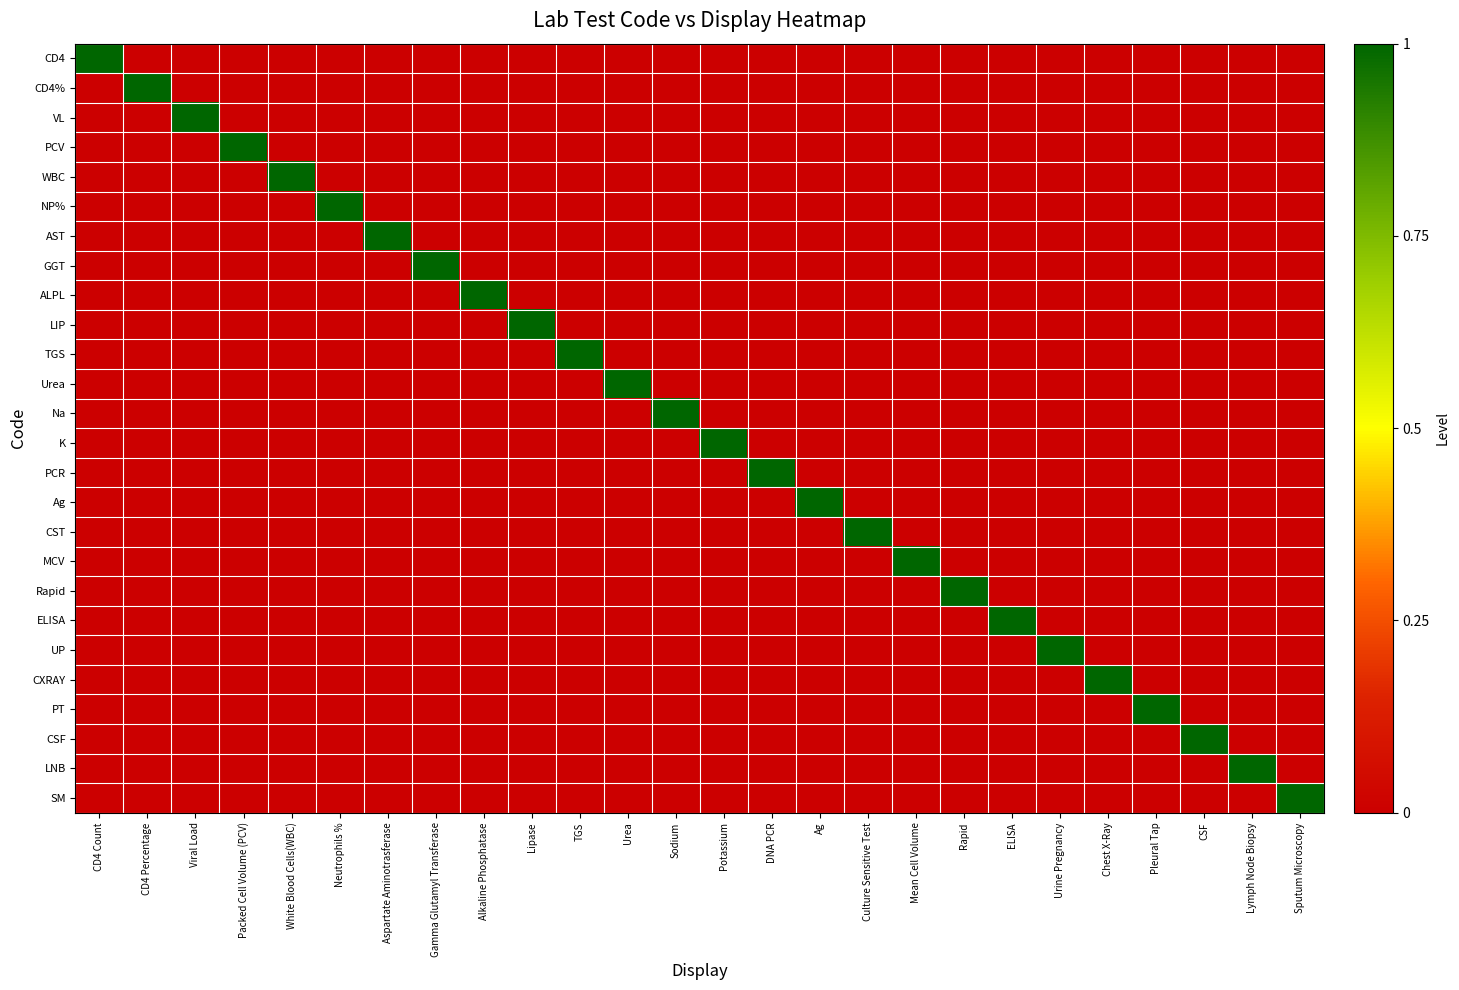

Reading left to right, extract all data points from this chart.

CD4: CD4 Count=1	CD4 Percentage=0	Viral Load=0	Packed Cell Volume (PCV)=0	White Blood Cells(WBC)=0	Neutrophils %=0	Aspartate Aminotrasferase=0	Gamma Glutamyl Transferase=0	Alkaline Phosphatase=0	Lipase=0	TGS=0	Urea=0	Sodium=0	Potassium=0	DNA PCR=0	Ag=0	Culture Sensitive Test=0	Mean Cell Volume=0	Rapid=0	ELISA=0	Urine Pregnancy=0	Chest X-Ray=0	Pleural Tap=0	CSF=0	Lymph Node Biopsy=0	Sputum Microscopy=0
CD4%: CD4 Count=0	CD4 Percentage=1	Viral Load=0	Packed Cell Volume (PCV)=0	White Blood Cells(WBC)=0	Neutrophils %=0	Aspartate Aminotrasferase=0	Gamma Glutamyl Transferase=0	Alkaline Phosphatase=0	Lipase=0	TGS=0	Urea=0	Sodium=0	Potassium=0	DNA PCR=0	Ag=0	Culture Sensitive Test=0	Mean Cell Volume=0	Rapid=0	ELISA=0	Urine Pregnancy=0	Chest X-Ray=0	Pleural Tap=0	CSF=0	Lymph Node Biopsy=0	Sputum Microscopy=0
VL: CD4 Count=0	CD4 Percentage=0	Viral Load=1	Packed Cell Volume (PCV)=0	White Blood Cells(WBC)=0	Neutrophils %=0	Aspartate Aminotrasferase=0	Gamma Glutamyl Transferase=0	Alkaline Phosphatase=0	Lipase=0	TGS=0	Urea=0	Sodium=0	Potassium=0	DNA PCR=0	Ag=0	Culture Sensitive Test=0	Mean Cell Volume=0	Rapid=0	ELISA=0	Urine Pregnancy=0	Chest X-Ray=0	Pleural Tap=0	CSF=0	Lymph Node Biopsy=0	Sputum Microscopy=0
PCV: CD4 Count=0	CD4 Percentage=0	Viral Load=0	Packed Cell Volume (PCV)=1	White Blood Cells(WBC)=0	Neutrophils %=0	Aspartate Aminotrasferase=0	Gamma Glutamyl Transferase=0	Alkaline Phosphatase=0	Lipase=0	TGS=0	Urea=0	Sodium=0	Potassium=0	DNA PCR=0	Ag=0	Culture Sensitive Test=0	Mean Cell Volume=0	Rapid=0	ELISA=0	Urine Pregnancy=0	Chest X-Ray=0	Pleural Tap=0	CSF=0	Lymph Node Biopsy=0	Sputum Microscopy=0
WBC: CD4 Count=0	CD4 Percentage=0	Viral Load=0	Packed Cell Volume (PCV)=0	White Blood Cells(WBC)=1	Neutrophils %=0	Aspartate Aminotrasferase=0	Gamma Glutamyl Transferase=0	Alkaline Phosphatase=0	Lipase=0	TGS=0	Urea=0	Sodium=0	Potassium=0	DNA PCR=0	Ag=0	Culture Sensitive Test=0	Mean Cell Volume=0	Rapid=0	ELISA=0	Urine Pregnancy=0	Chest X-Ray=0	Pleural Tap=0	CSF=0	Lymph Node Biopsy=0	Sputum Microscopy=0
NP%: CD4 Count=0	CD4 Percentage=0	Viral Load=0	Packed Cell Volume (PCV)=0	White Blood Cells(WBC)=0	Neutrophils %=1	Aspartate Aminotrasferase=0	Gamma Glutamyl Transferase=0	Alkaline Phosphatase=0	Lipase=0	TGS=0	Urea=0	Sodium=0	Potassium=0	DNA PCR=0	Ag=0	Culture Sensitive Test=0	Mean Cell Volume=0	Rapid=0	ELISA=0	Urine Pregnancy=0	Chest X-Ray=0	Pleural Tap=0	CSF=0	Lymph Node Biopsy=0	Sputum Microscopy=0
AST: CD4 Count=0	CD4 Percentage=0	Viral Load=0	Packed Cell Volume (PCV)=0	White Blood Cells(WBC)=0	Neutrophils %=0	Aspartate Aminotrasferase=1	Gamma Glutamyl Transferase=0	Alkaline Phosphatase=0	Lipase=0	TGS=0	Urea=0	Sodium=0	Potassium=0	DNA PCR=0	Ag=0	Culture Sensitive Test=0	Mean Cell Volume=0	Rapid=0	ELISA=0	Urine Pregnancy=0	Chest X-Ray=0	Pleural Tap=0	CSF=0	Lymph Node Biopsy=0	Sputum Microscopy=0
GGT: CD4 Count=0	CD4 Percentage=0	Viral Load=0	Packed Cell Volume (PCV)=0	White Blood Cells(WBC)=0	Neutrophils %=0	Aspartate Aminotrasferase=0	Gamma Glutamyl Transferase=1	Alkaline Phosphatase=0	Lipase=0	TGS=0	Urea=0	Sodium=0	Potassium=0	DNA PCR=0	Ag=0	Culture Sensitive Test=0	Mean Cell Volume=0	Rapid=0	ELISA=0	Urine Pregnancy=0	Chest X-Ray=0	Pleural Tap=0	CSF=0	Lymph Node Biopsy=0	Sputum Microscopy=0
ALPL: CD4 Count=0	CD4 Percentage=0	Viral Load=0	Packed Cell Volume (PCV)=0	White Blood Cells(WBC)=0	Neutrophils %=0	Aspartate Aminotrasferase=0	Gamma Glutamyl Transferase=0	Alkaline Phosphatase=1	Lipase=0	TGS=0	Urea=0	Sodium=0	Potassium=0	DNA PCR=0	Ag=0	Culture Sensitive Test=0	Mean Cell Volume=0	Rapid=0	ELISA=0	Urine Pregnancy=0	Chest X-Ray=0	Pleural Tap=0	CSF=0	Lymph Node Biopsy=0	Sputum Microscopy=0
LIP: CD4 Count=0	CD4 Percentage=0	Viral Load=0	Packed Cell Volume (PCV)=0	White Blood Cells(WBC)=0	Neutrophils %=0	Aspartate Aminotrasferase=0	Gamma Glutamyl Transferase=0	Alkaline Phosphatase=0	Lipase=1	TGS=0	Urea=0	Sodium=0	Potassium=0	DNA PCR=0	Ag=0	Culture Sensitive Test=0	Mean Cell Volume=0	Rapid=0	ELISA=0	Urine Pregnancy=0	Chest X-Ray=0	Pleural Tap=0	CSF=0	Lymph Node Biopsy=0	Sputum Microscopy=0
TGS: CD4 Count=0	CD4 Percentage=0	Viral Load=0	Packed Cell Volume (PCV)=0	White Blood Cells(WBC)=0	Neutrophils %=0	Aspartate Aminotrasferase=0	Gamma Glutamyl Transferase=0	Alkaline Phosphatase=0	Lipase=0	TGS=1	Urea=0	Sodium=0	Potassium=0	DNA PCR=0	Ag=0	Culture Sensitive Test=0	Mean Cell Volume=0	Rapid=0	ELISA=0	Urine Pregnancy=0	Chest X-Ray=0	Pleural Tap=0	CSF=0	Lymph Node Biopsy=0	Sputum Microscopy=0
Urea: CD4 Count=0	CD4 Percentage=0	Viral Load=0	Packed Cell Volume (PCV)=0	White Blood Cells(WBC)=0	Neutrophils %=0	Aspartate Aminotrasferase=0	Gamma Glutamyl Transferase=0	Alkaline Phosphatase=0	Lipase=0	TGS=0	Urea=1	Sodium=0	Potassium=0	DNA PCR=0	Ag=0	Culture Sensitive Test=0	Mean Cell Volume=0	Rapid=0	ELISA=0	Urine Pregnancy=0	Chest X-Ray=0	Pleural Tap=0	CSF=0	Lymph Node Biopsy=0	Sputum Microscopy=0
Na: CD4 Count=0	CD4 Percentage=0	Viral Load=0	Packed Cell Volume (PCV)=0	White Blood Cells(WBC)=0	Neutrophils %=0	Aspartate Aminotrasferase=0	Gamma Glutamyl Transferase=0	Alkaline Phosphatase=0	Lipase=0	TGS=0	Urea=0	Sodium=1	Potassium=0	DNA PCR=0	Ag=0	Culture Sensitive Test=0	Mean Cell Volume=0	Rapid=0	ELISA=0	Urine Pregnancy=0	Chest X-Ray=0	Pleural Tap=0	CSF=0	Lymph Node Biopsy=0	Sputum Microscopy=0
K: CD4 Count=0	CD4 Percentage=0	Viral Load=0	Packed Cell Volume (PCV)=0	White Blood Cells(WBC)=0	Neutrophils %=0	Aspartate Aminotrasferase=0	Gamma Glutamyl Transferase=0	Alkaline Phosphatase=0	Lipase=0	TGS=0	Urea=0	Sodium=0	Potassium=1	DNA PCR=0	Ag=0	Culture Sensitive Test=0	Mean Cell Volume=0	Rapid=0	ELISA=0	Urine Pregnancy=0	Chest X-Ray=0	Pleural Tap=0	CSF=0	Lymph Node Biopsy=0	Sputum Microscopy=0
PCR: CD4 Count=0	CD4 Percentage=0	Viral Load=0	Packed Cell Volume (PCV)=0	White Blood Cells(WBC)=0	Neutrophils %=0	Aspartate Aminotrasferase=0	Gamma Glutamyl Transferase=0	Alkaline Phosphatase=0	Lipase=0	TGS=0	Urea=0	Sodium=0	Potassium=0	DNA PCR=1	Ag=0	Culture Sensitive Test=0	Mean Cell Volume=0	Rapid=0	ELISA=0	Urine Pregnancy=0	Chest X-Ray=0	Pleural Tap=0	CSF=0	Lymph Node Biopsy=0	Sputum Microscopy=0
Ag: CD4 Count=0	CD4 Percentage=0	Viral Load=0	Packed Cell Volume (PCV)=0	White Blood Cells(WBC)=0	Neutrophils %=0	Aspartate Aminotrasferase=0	Gamma Glutamyl Transferase=0	Alkaline Phosphatase=0	Lipase=0	TGS=0	Urea=0	Sodium=0	Potassium=0	DNA PCR=0	Ag=1	Culture Sensitive Test=0	Mean Cell Volume=0	Rapid=0	ELISA=0	Urine Pregnancy=0	Chest X-Ray=0	Pleural Tap=0	CSF=0	Lymph Node Biopsy=0	Sputum Microscopy=0
CST: CD4 Count=0	CD4 Percentage=0	Viral Load=0	Packed Cell Volume (PCV)=0	White Blood Cells(WBC)=0	Neutrophils %=0	Aspartate Aminotrasferase=0	Gamma Glutamyl Transferase=0	Alkaline Phosphatase=0	Lipase=0	TGS=0	Urea=0	Sodium=0	Potassium=0	DNA PCR=0	Ag=0	Culture Sensitive Test=1	Mean Cell Volume=0	Rapid=0	ELISA=0	Urine Pregnancy=0	Chest X-Ray=0	Pleural Tap=0	CSF=0	Lymph Node Biopsy=0	Sputum Microscopy=0
MCV: CD4 Count=0	CD4 Percentage=0	Viral Load=0	Packed Cell Volume (PCV)=0	White Blood Cells(WBC)=0	Neutrophils %=0	Aspartate Aminotrasferase=0	Gamma Glutamyl Transferase=0	Alkaline Phosphatase=0	Lipase=0	TGS=0	Urea=0	Sodium=0	Potassium=0	DNA PCR=0	Ag=0	Culture Sensitive Test=0	Mean Cell Volume=1	Rapid=0	ELISA=0	Urine Pregnancy=0	Chest X-Ray=0	Pleural Tap=0	CSF=0	Lymph Node Biopsy=0	Sputum Microscopy=0
Rapid: CD4 Count=0	CD4 Percentage=0	Viral Load=0	Packed Cell Volume (PCV)=0	White Blood Cells(WBC)=0	Neutrophils %=0	Aspartate Aminotrasferase=0	Gamma Glutamyl Transferase=0	Alkaline Phosphatase=0	Lipase=0	TGS=0	Urea=0	Sodium=0	Potassium=0	DNA PCR=0	Ag=0	Culture Sensitive Test=0	Mean Cell Volume=0	Rapid=1	ELISA=0	Urine Pregnancy=0	Chest X-Ray=0	Pleural Tap=0	CSF=0	Lymph Node Biopsy=0	Sputum Microscopy=0
ELISA: CD4 Count=0	CD4 Percentage=0	Viral Load=0	Packed Cell Volume (PCV)=0	White Blood Cells(WBC)=0	Neutrophils %=0	Aspartate Aminotrasferase=0	Gamma Glutamyl Transferase=0	Alkaline Phosphatase=0	Lipase=0	TGS=0	Urea=0	Sodium=0	Potassium=0	DNA PCR=0	Ag=0	Culture Sensitive Test=0	Mean Cell Volume=0	Rapid=0	ELISA=1	Urine Pregnancy=0	Chest X-Ray=0	Pleural Tap=0	CSF=0	Lymph Node Biopsy=0	Sputum Microscopy=0
UP: CD4 Count=0	CD4 Percentage=0	Viral Load=0	Packed Cell Volume (PCV)=0	White Blood Cells(WBC)=0	Neutrophils %=0	Aspartate Aminotrasferase=0	Gamma Glutamyl Transferase=0	Alkaline Phosphatase=0	Lipase=0	TGS=0	Urea=0	Sodium=0	Potassium=0	DNA PCR=0	Ag=0	Culture Sensitive Test=0	Mean Cell Volume=0	Rapid=0	ELISA=0	Urine Pregnancy=1	Chest X-Ray=0	Pleural Tap=0	CSF=0	Lymph Node Biopsy=0	Sputum Microscopy=0
CXRAY: CD4 Count=0	CD4 Percentage=0	Viral Load=0	Packed Cell Volume (PCV)=0	White Blood Cells(WBC)=0	Neutrophils %=0	Aspartate Aminotrasferase=0	Gamma Glutamyl Transferase=0	Alkaline Phosphatase=0	Lipase=0	TGS=0	Urea=0	Sodium=0	Potassium=0	DNA PCR=0	Ag=0	Culture Sensitive Test=0	Mean Cell Volume=0	Rapid=0	ELISA=0	Urine Pregnancy=0	Chest X-Ray=1	Pleural Tap=0	CSF=0	Lymph Node Biopsy=0	Sputum Microscopy=0
PT: CD4 Count=0	CD4 Percentage=0	Viral Load=0	Packed Cell Volume (PCV)=0	White Blood Cells(WBC)=0	Neutrophils %=0	Aspartate Aminotrasferase=0	Gamma Glutamyl Transferase=0	Alkaline Phosphatase=0	Lipase=0	TGS=0	Urea=0	Sodium=0	Potassium=0	DNA PCR=0	Ag=0	Culture Sensitive Test=0	Mean Cell Volume=0	Rapid=0	ELISA=0	Urine Pregnancy=0	Chest X-Ray=0	Pleural Tap=1	CSF=0	Lymph Node Biopsy=0	Sputum Microscopy=0
CSF: CD4 Count=0	CD4 Percentage=0	Viral Load=0	Packed Cell Volume (PCV)=0	White Blood Cells(WBC)=0	Neutrophils %=0	Aspartate Aminotrasferase=0	Gamma Glutamyl Transferase=0	Alkaline Phosphatase=0	Lipase=0	TGS=0	Urea=0	Sodium=0	Potassium=0	DNA PCR=0	Ag=0	Culture Sensitive Test=0	Mean Cell Volume=0	Rapid=0	ELISA=0	Urine Pregnancy=0	Chest X-Ray=0	Pleural Tap=0	CSF=1	Lymph Node Biopsy=0	Sputum Microscopy=0
LNB: CD4 Count=0	CD4 Percentage=0	Viral Load=0	Packed Cell Volume (PCV)=0	White Blood Cells(WBC)=0	Neutrophils %=0	Aspartate Aminotrasferase=0	Gamma Glutamyl Transferase=0	Alkaline Phosphatase=0	Lipase=0	TGS=0	Urea=0	Sodium=0	Potassium=0	DNA PCR=0	Ag=0	Culture Sensitive Test=0	Mean Cell Volume=0	Rapid=0	ELISA=0	Urine Pregnancy=0	Chest X-Ray=0	Pleural Tap=0	CSF=0	Lymph Node Biopsy=1	Sputum Microscopy=0
SM: CD4 Count=0	CD4 Percentage=0	Viral Load=0	Packed Cell Volume (PCV)=0	White Blood Cells(WBC)=0	Neutrophils %=0	Aspartate Aminotrasferase=0	Gamma Glutamyl Transferase=0	Alkaline Phosphatase=0	Lipase=0	TGS=0	Urea=0	Sodium=0	Potassium=0	DNA PCR=0	Ag=0	Culture Sensitive Test=0	Mean Cell Volume=0	Rapid=0	ELISA=0	Urine Pregnancy=0	Chest X-Ray=0	Pleural Tap=0	CSF=0	Lymph Node Biopsy=0	Sputum Microscopy=1